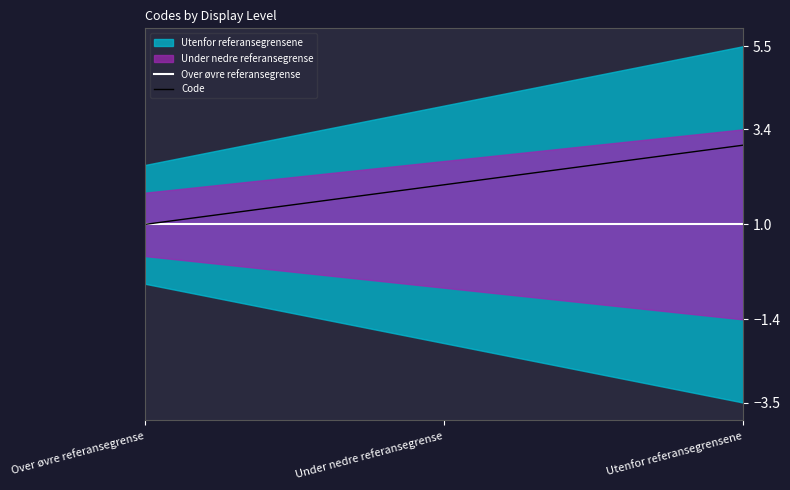

At Over øvre referansegrense, list the series in order from smallest to largest.

Over øvre referansegrense, Code